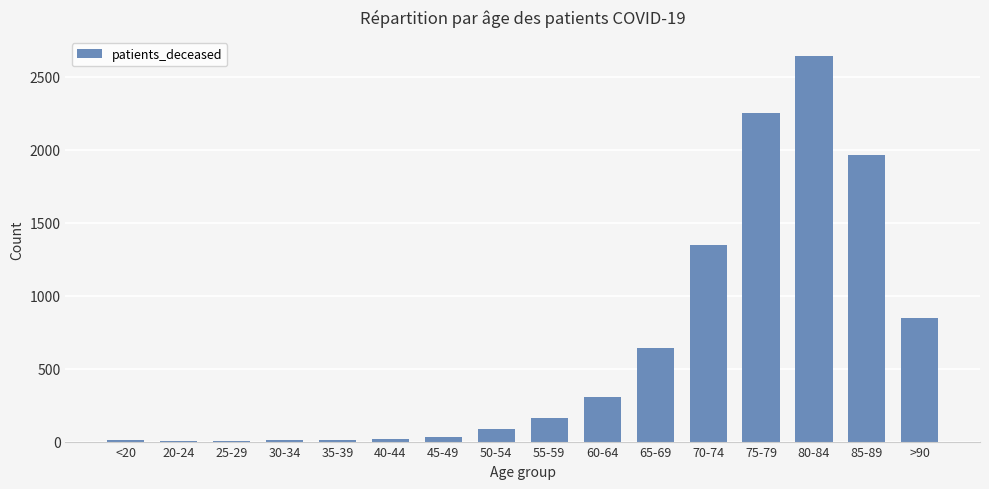

Which category has the highest value across all series?

80-84